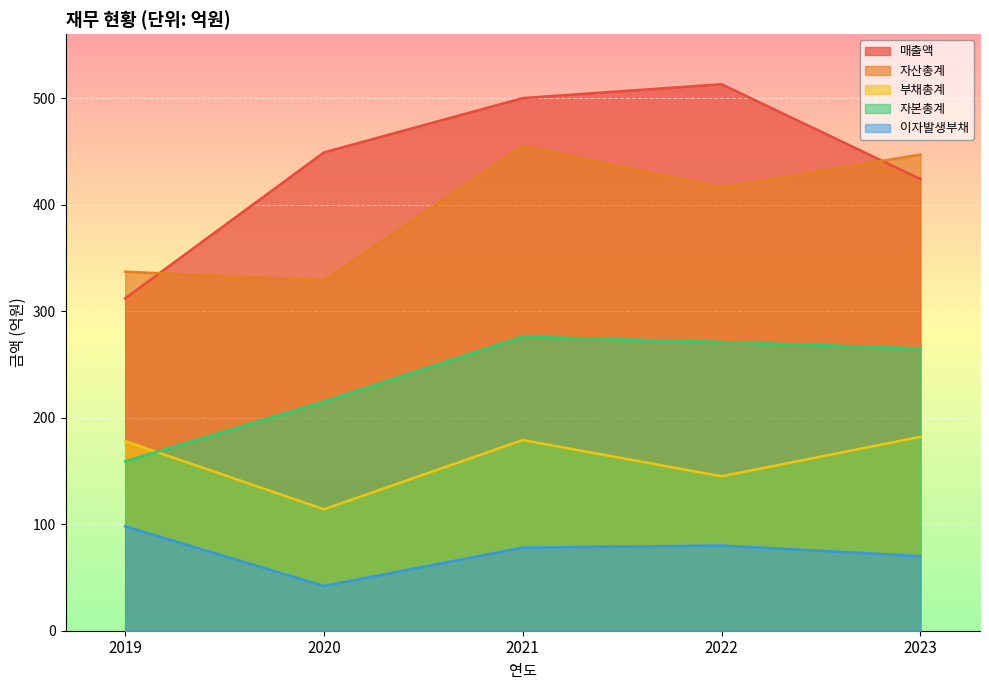

Reading left to right, list all the values displayed in this chart.

매출액: 312	449	500	513	424
자산총계: 337	329	455	416	447
부채총계: 178	114	179	145	182
자본총계: 159	215	276	271	265
이자발생부채: 98	42	78	80	70